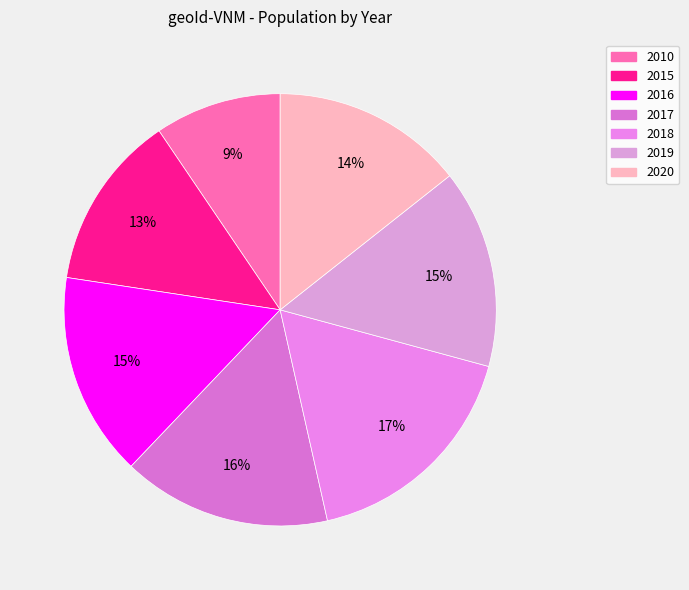

The 2015 slice represents 13% of the pie. True or false?

True